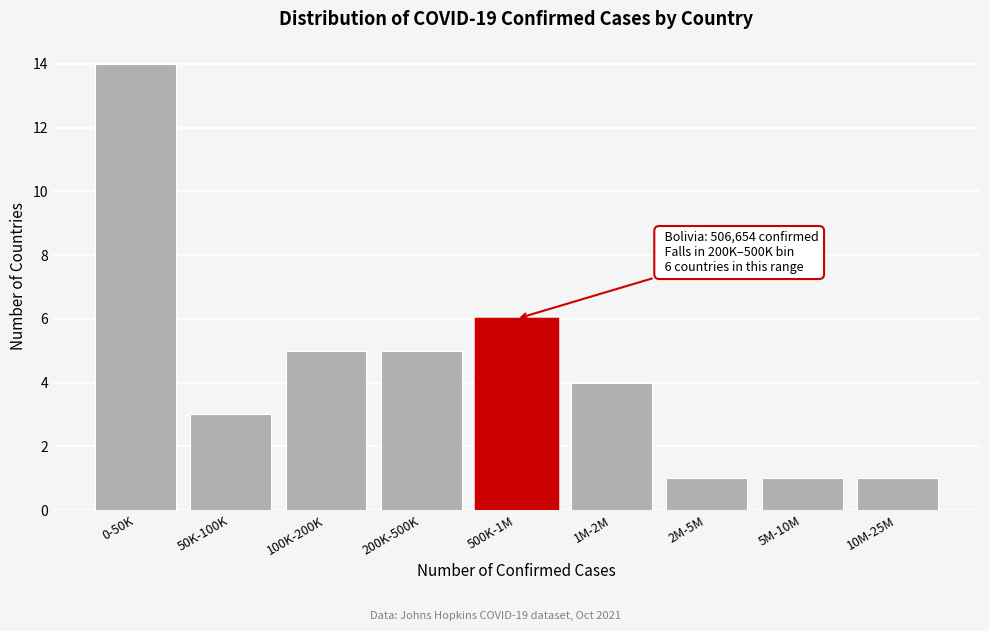

Reading right to left, list all the values displayed in this chart.

10M-25M=1	5M-10M=1	2M-5M=1	1M-2M=4	500K-1M=6	200K-500K=5	100K-200K=5	50K-100K=3	0-50K=14